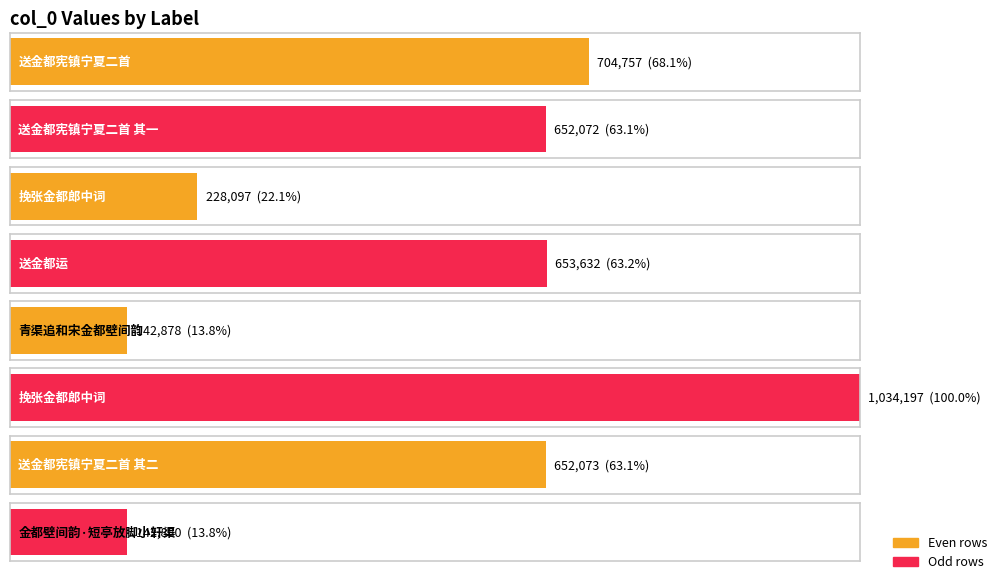

What is the smallest value displayed?

142878